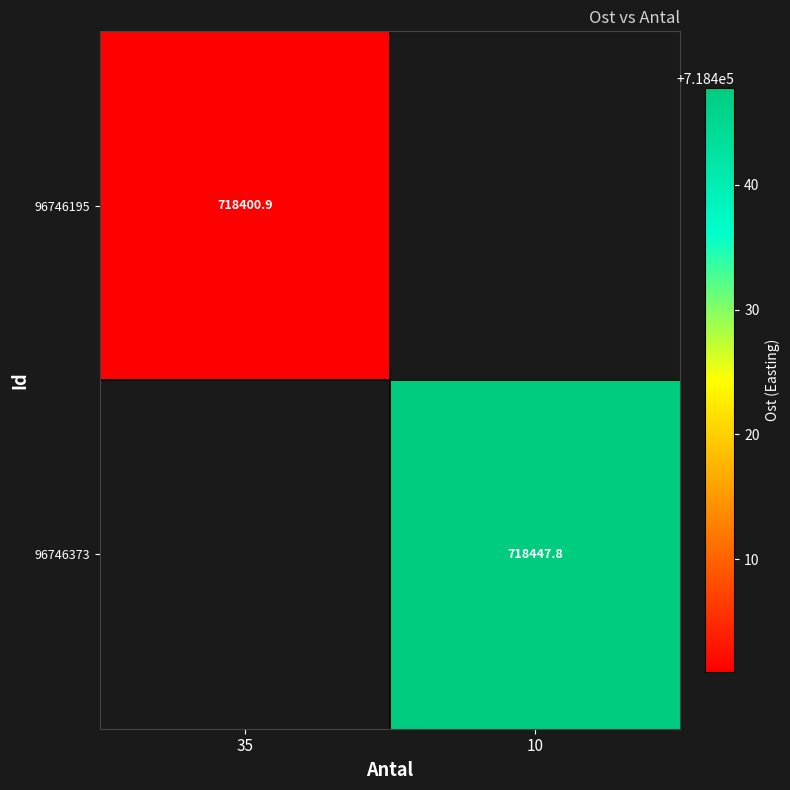

Between 35 and 10, which is larger?

10